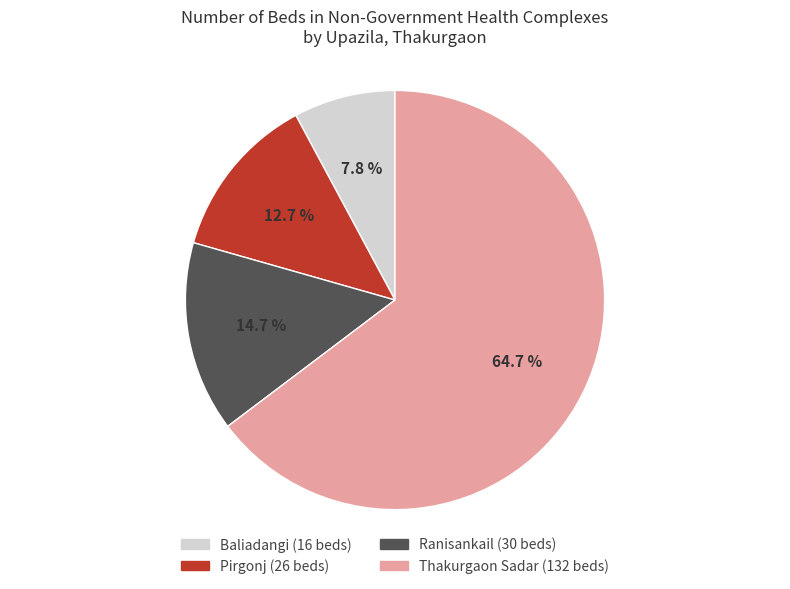

Do Ranisankail and Baliadangi together represent more than half of the pie?

No